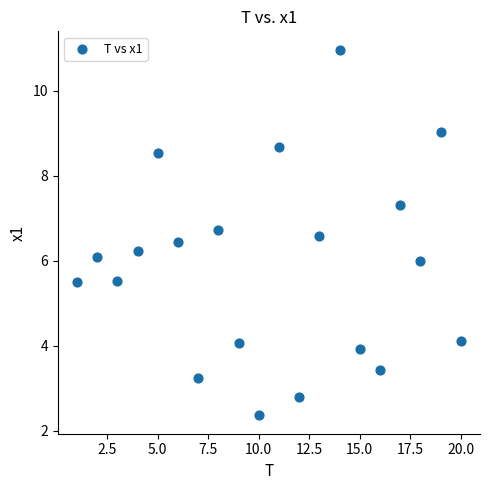

What is the range of X values (max minus min)?

19.0